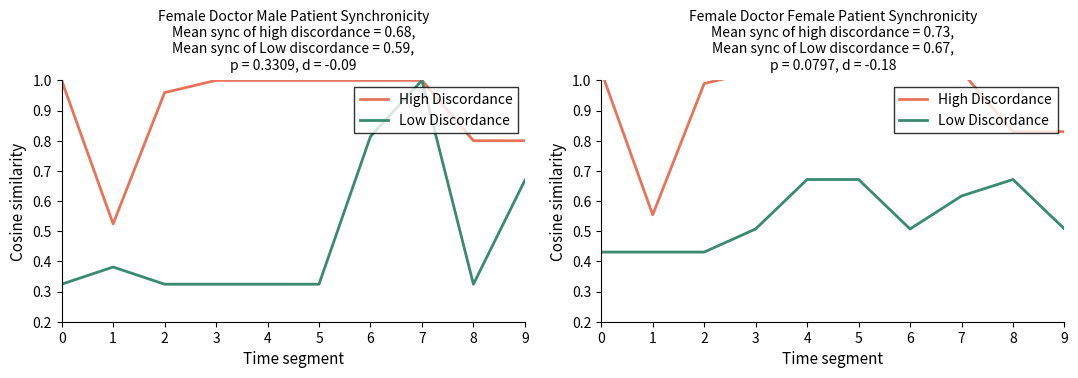

Is it true that Low Discordance equals 0.7 at 1?

False